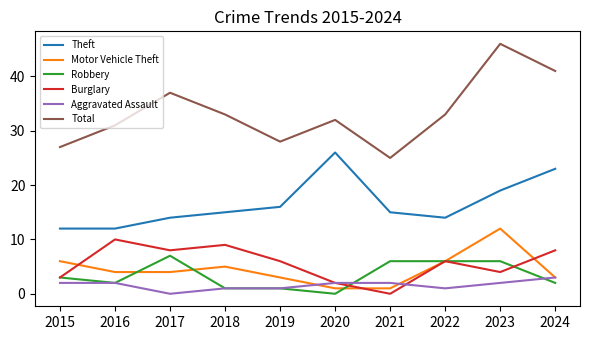

Which series has the widest spread of values?

Total